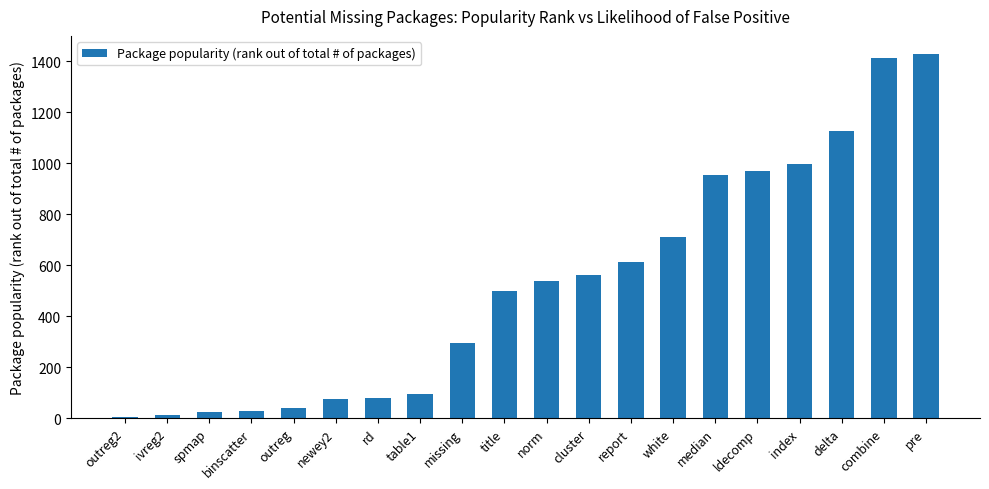

What is the maximum value shown in the chart?

1428